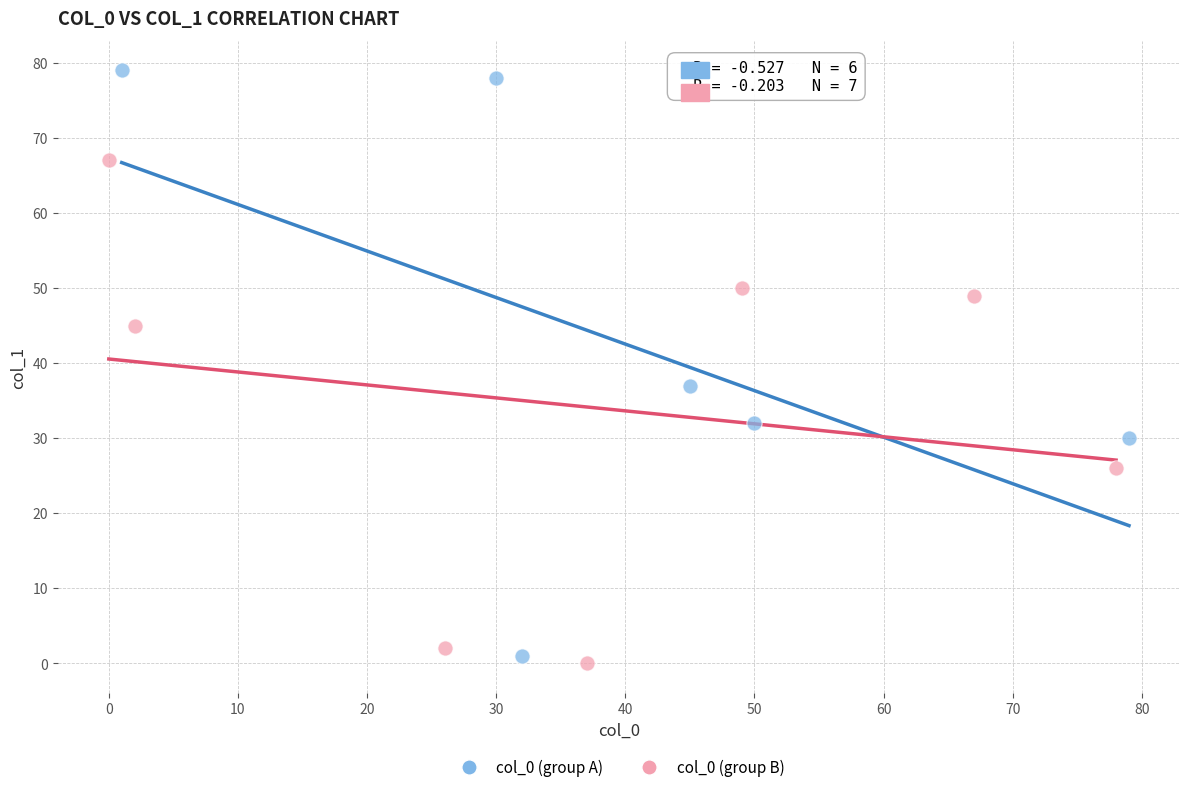

Which series reaches the minimum Y coordinate?

col_0 (group B)